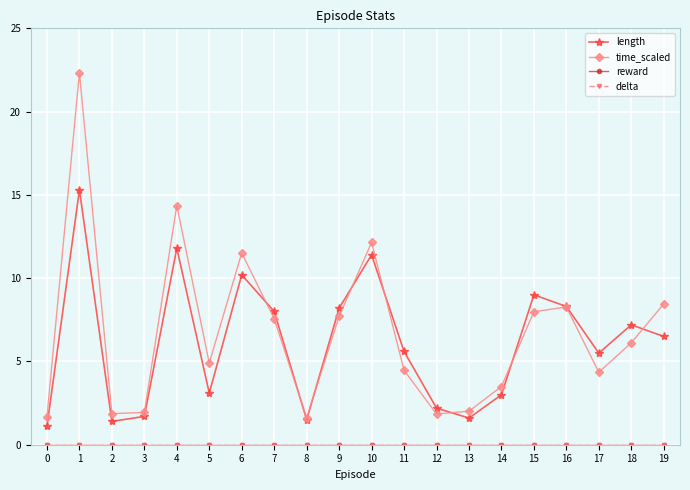

How many lines are shown in the chart?

4